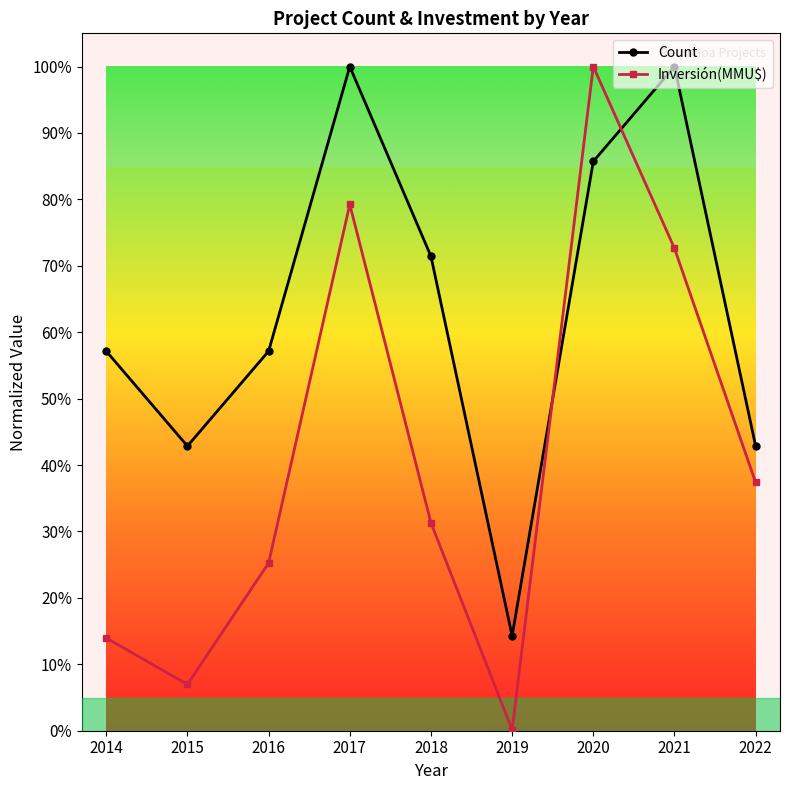

What is the value of the Count point at the 2nd from the left?

0.4